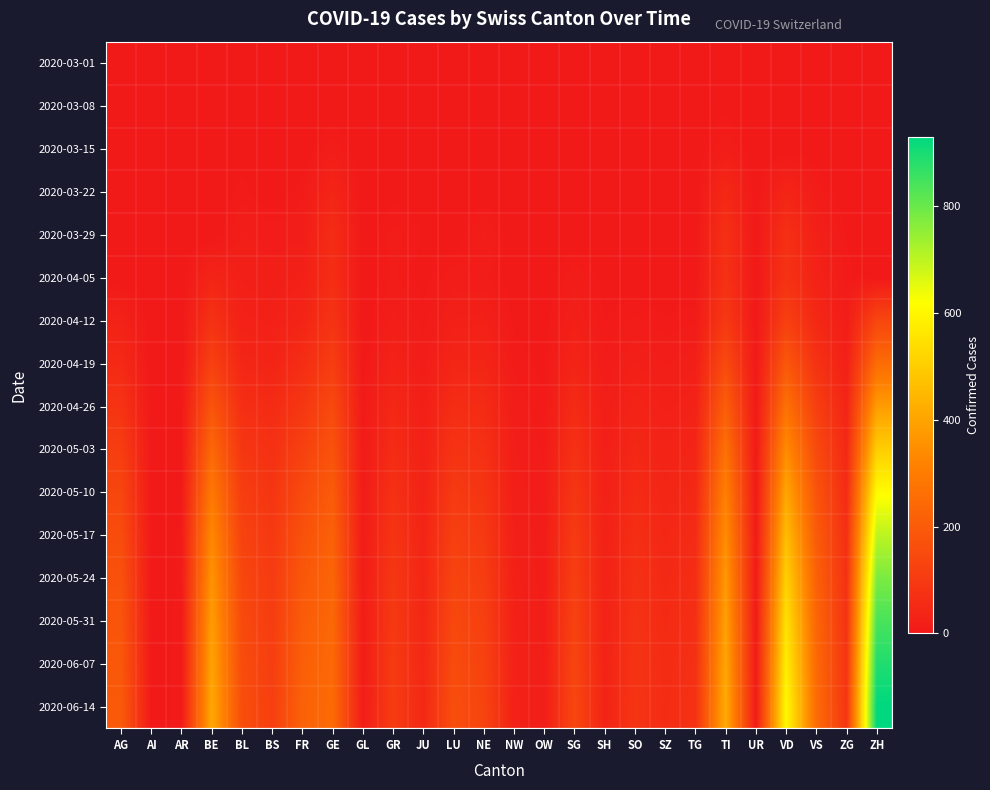

Between NW and UR, which series saw the biggest shift?

2020-06-07